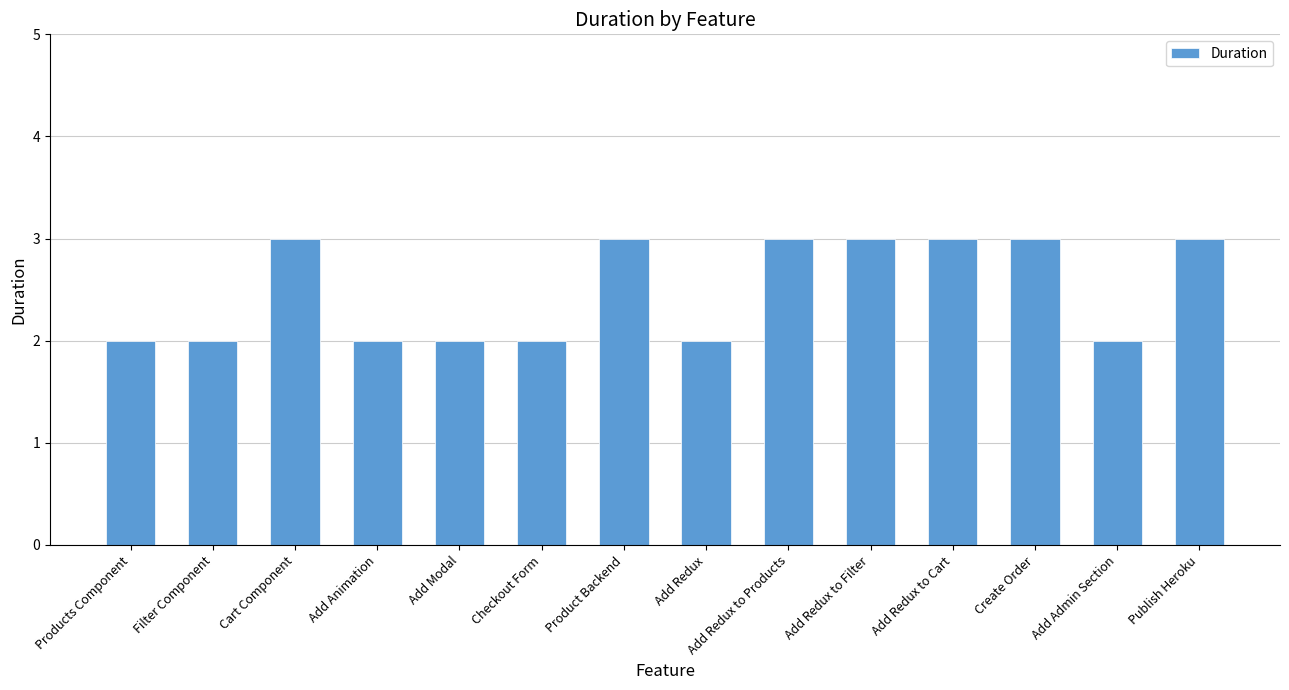

What is the maximum value shown in the chart?

3